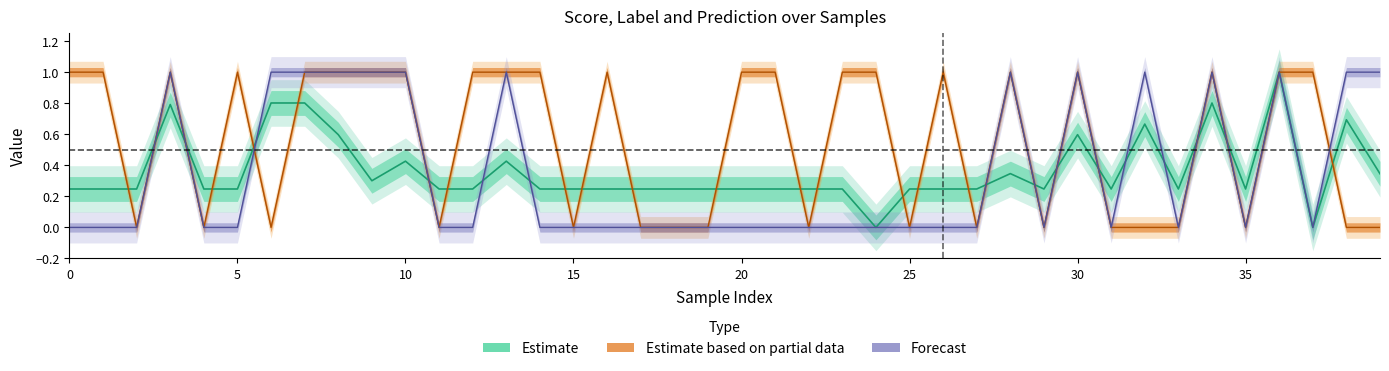

What is the label of the 25th point from the right?

15